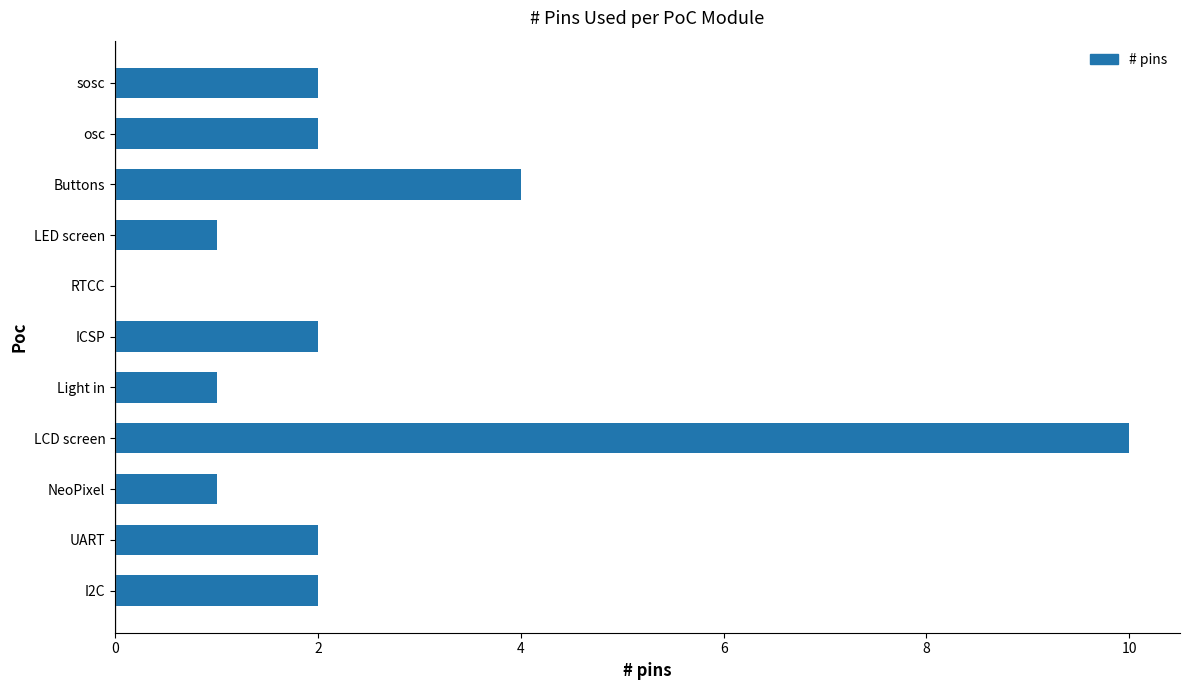

What is the average value?

2